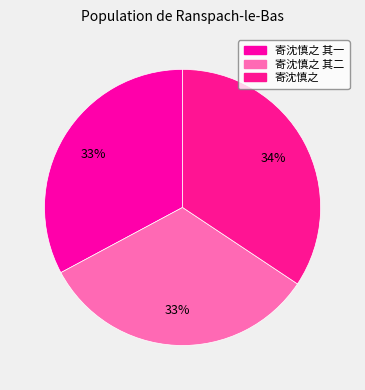

What is the largest slice in the pie chart?

寄沈慎之